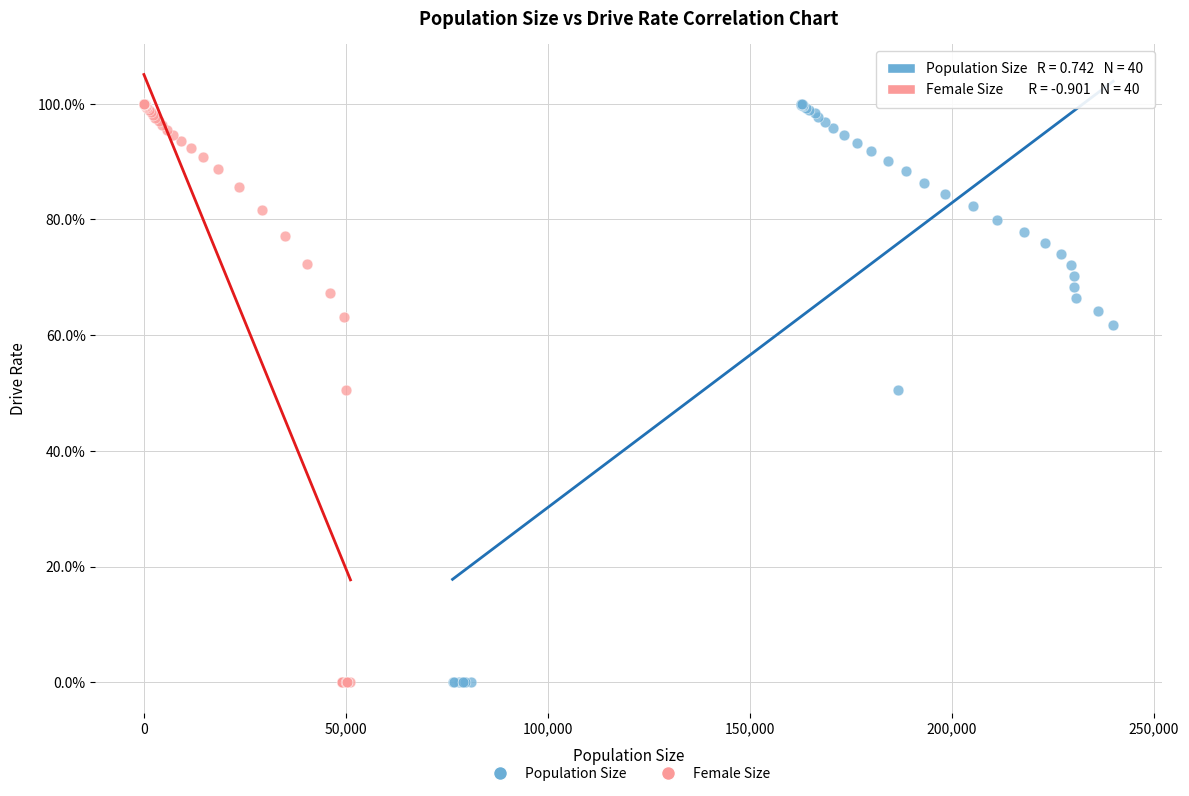

What are all the series names shown in the legend?

Population Size, Female Size